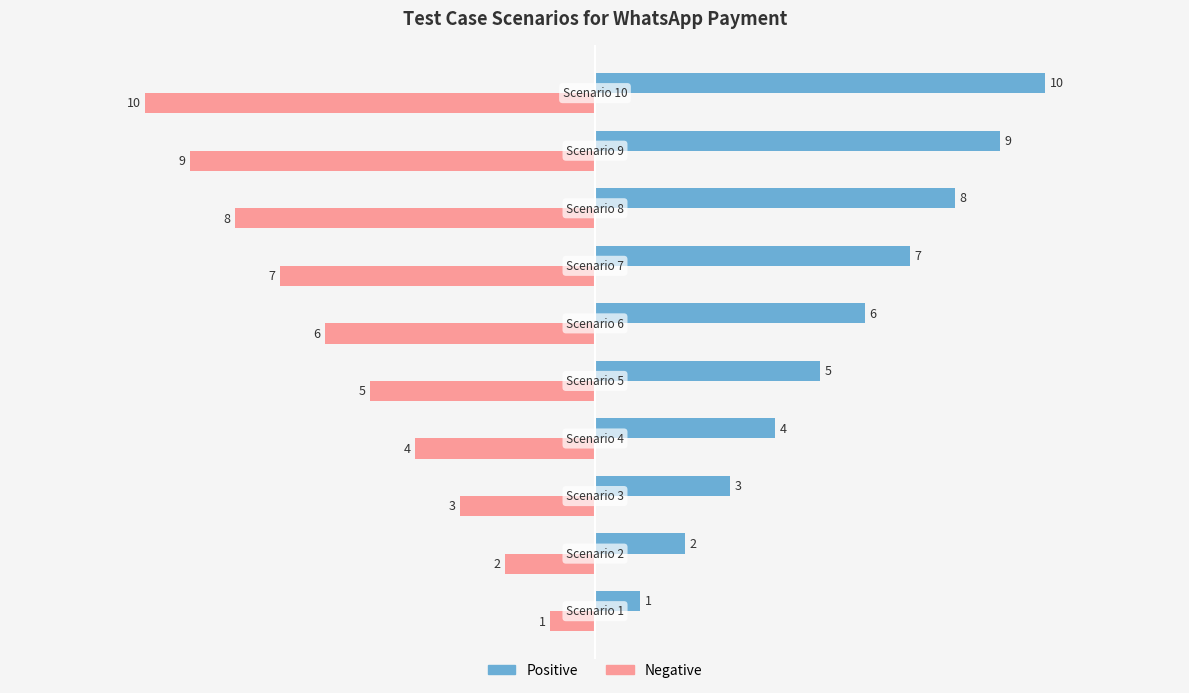

Rank the series by their average value, from lowest to highest.

Negative, Positive